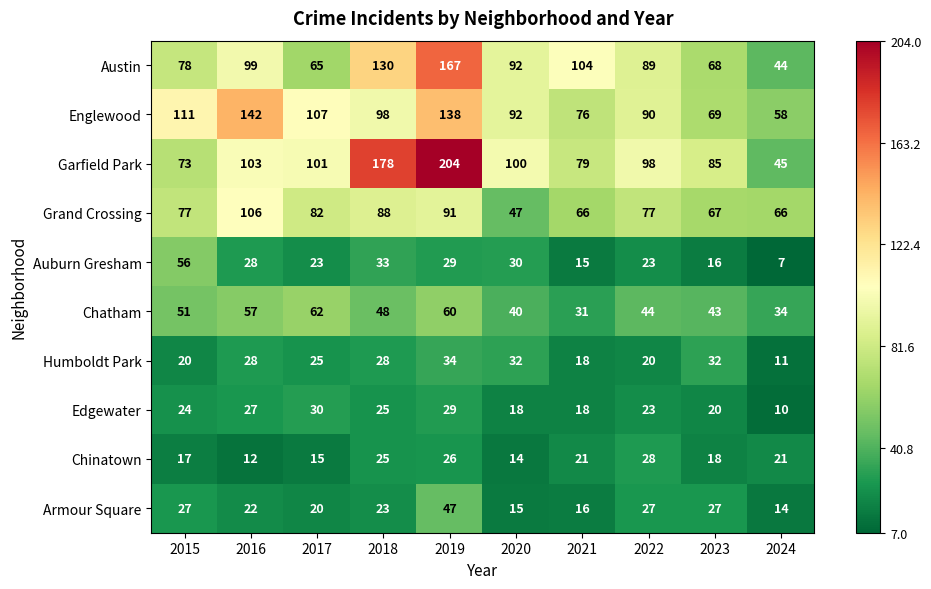

What is the approximate value of Grand Crossing at 2015?

77